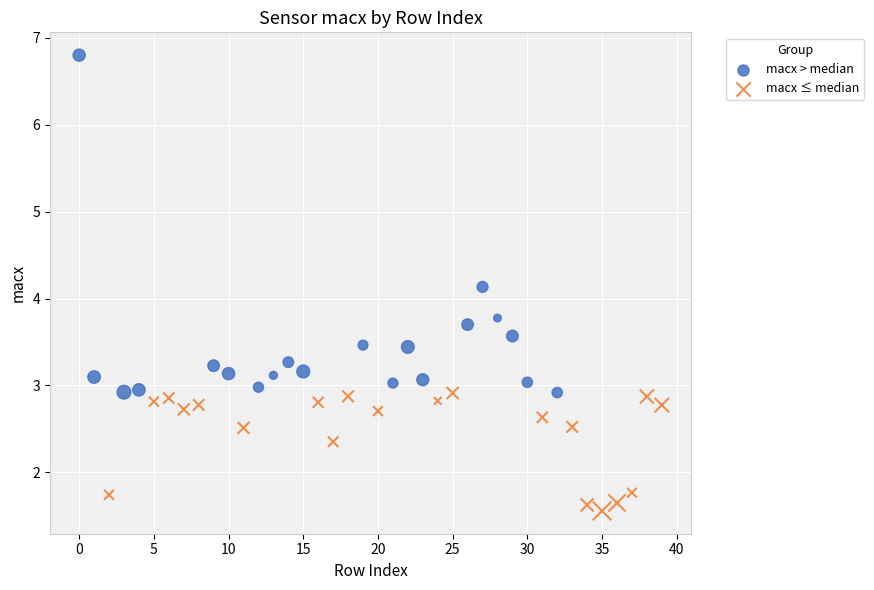

Which series contains the lowest Y value?

macx ≤ median